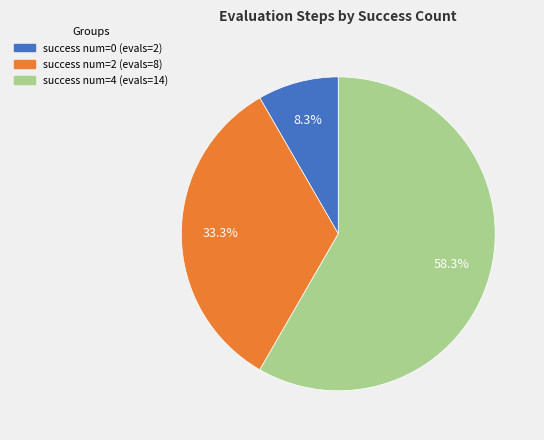

To the nearest percent, what is the difference between the largest and smallest slice percentages?

50%